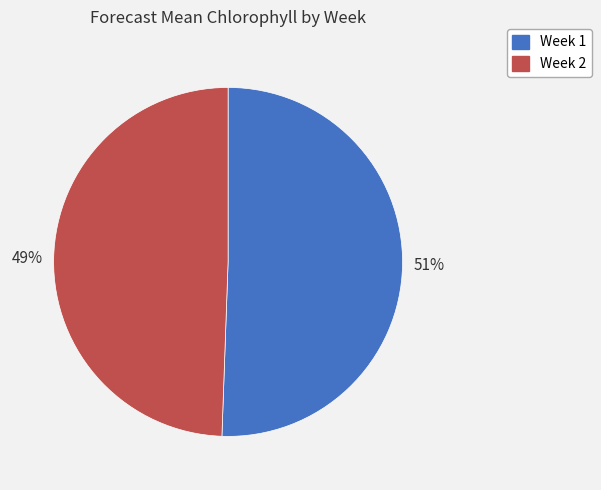

Is there any slice that represents more than half of the pie?

Yes